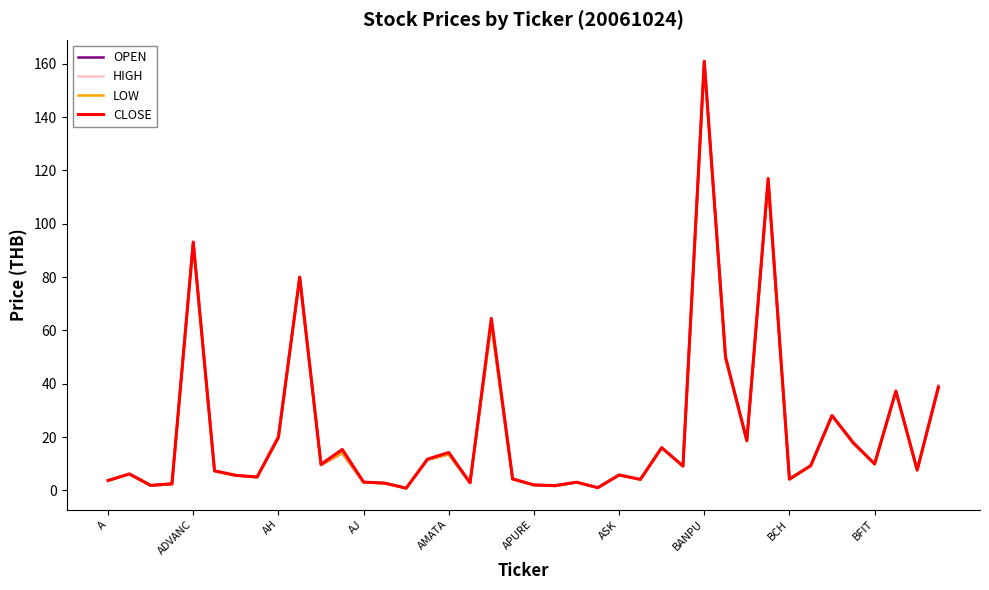

What is the maximum value for OPEN?

161.0